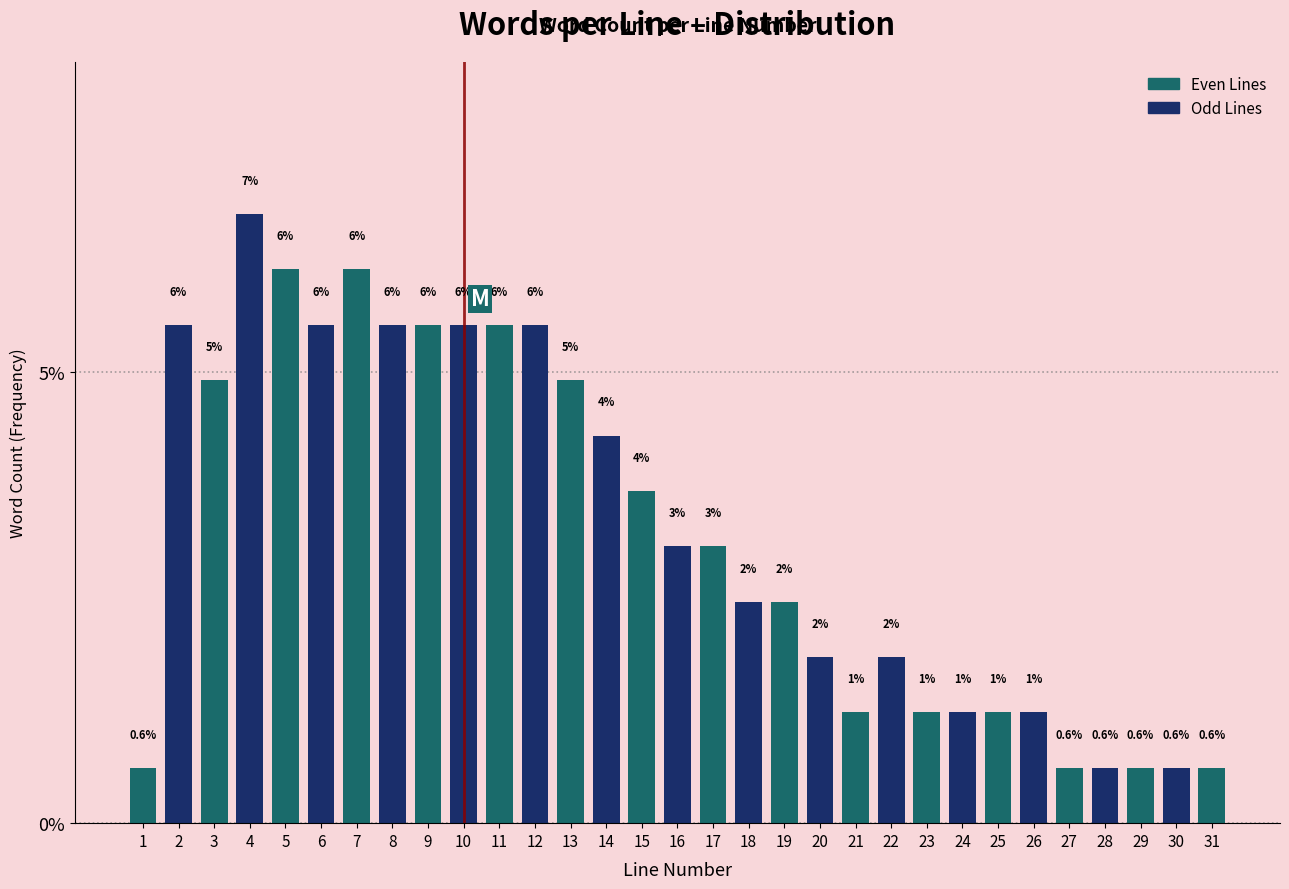

Does the chart contain any negative values?

No